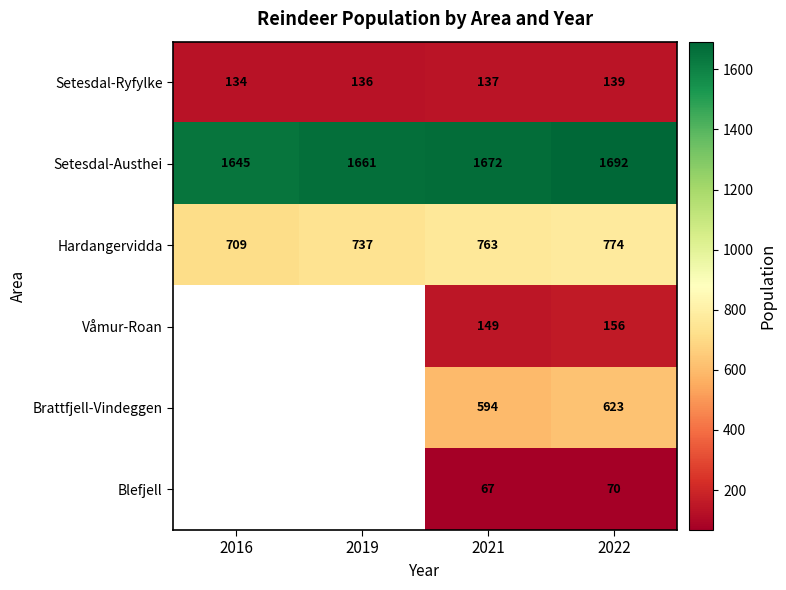

Is it true that Blefjell equals 107.4 at 2022?

False